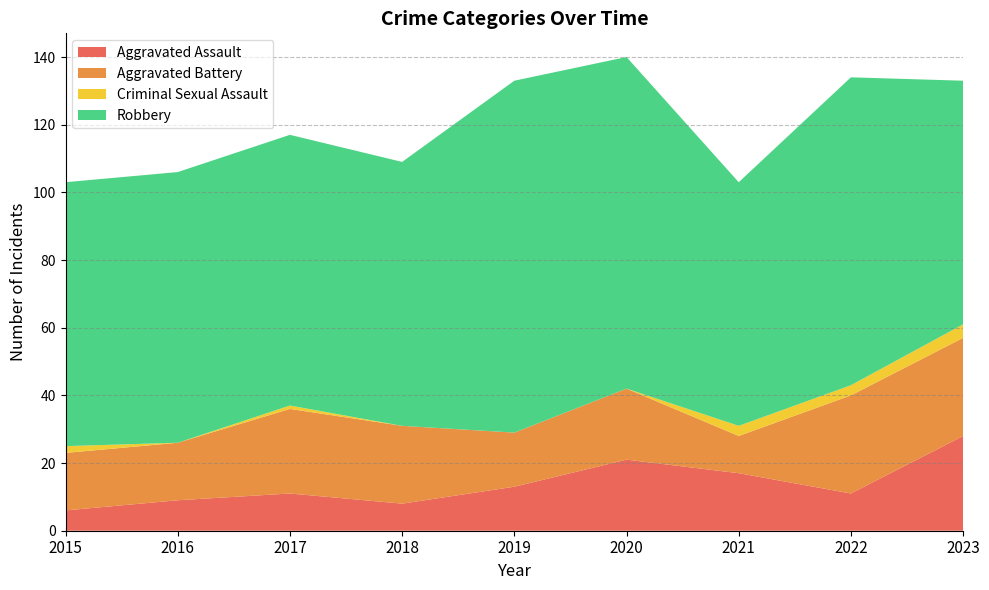

Reading right to left, list all the values displayed in this chart.

Aggravated Assault: 28	11	17	21	13	8	11	9	6
Aggravated Battery: 29	29	11	21	16	23	25	17	17
Criminal Sexual Assault: 4	3	3	0	0	0	1	0	2
Robbery: 72	91	72	98	104	78	80	80	78